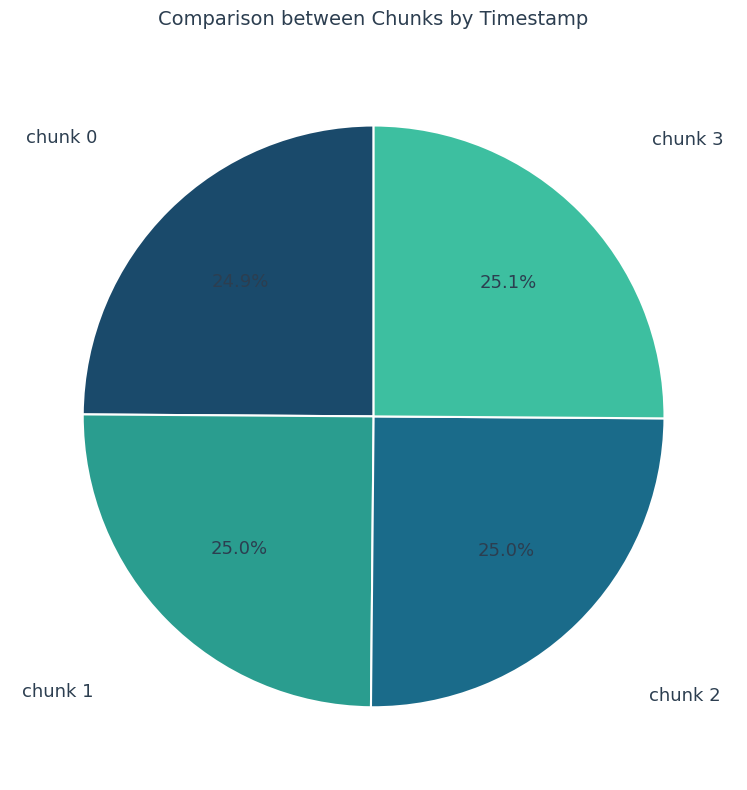

Does chunk 0 account for over 50% of the chart?

No